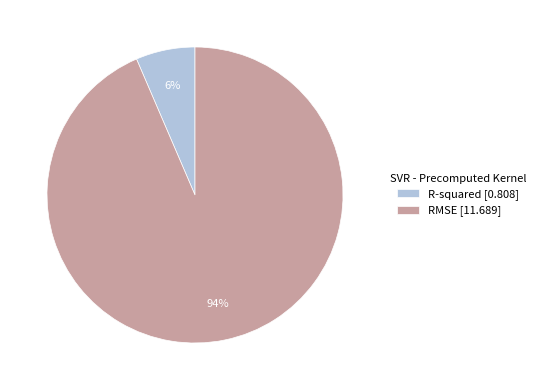

Is it true that RMSE is 94% of the pie?

True